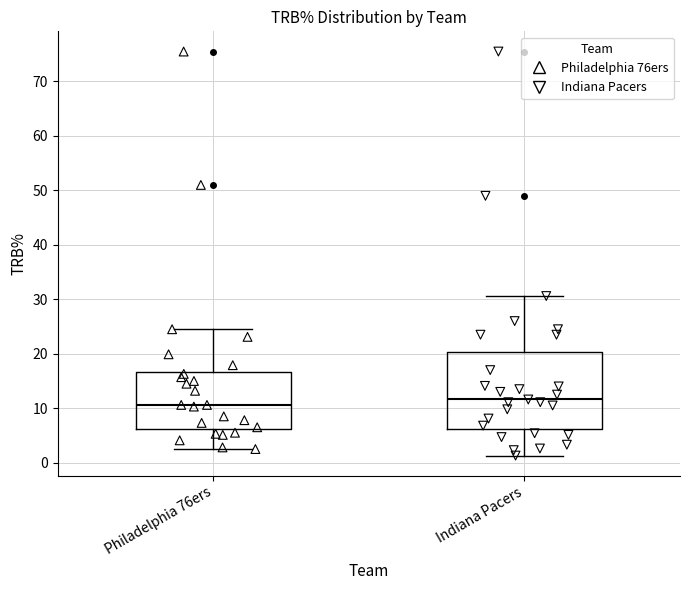

Which box has the lowest median line?

Philadelphia 76ers